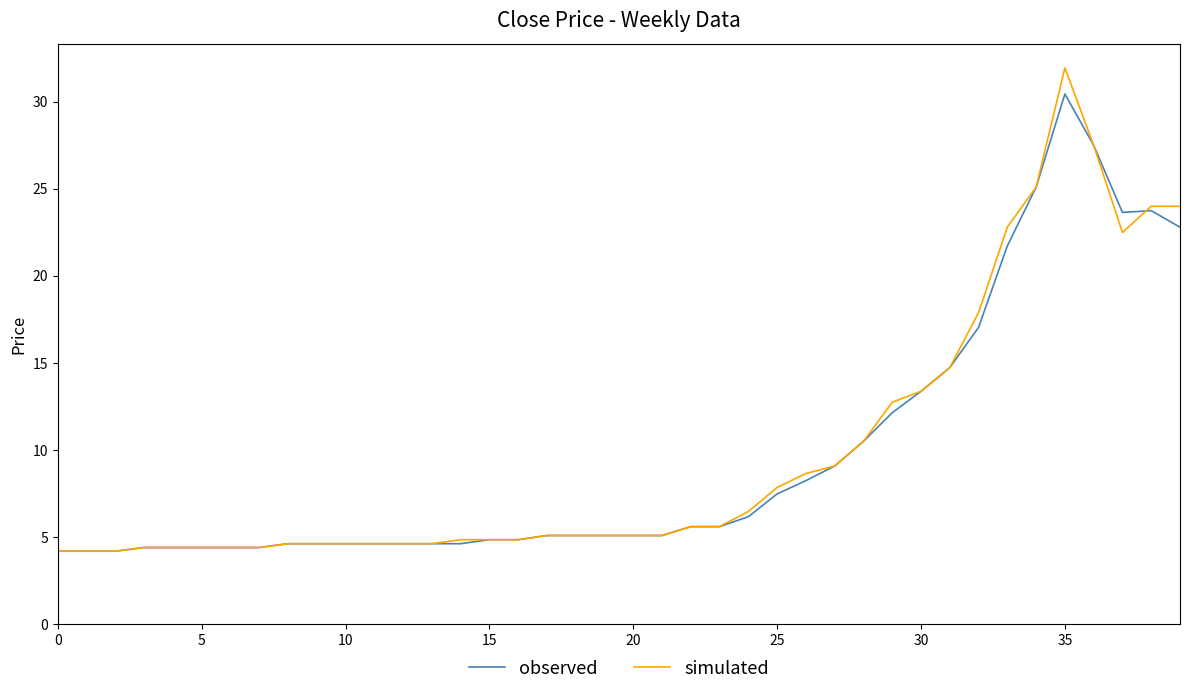

Which series has the largest range (max minus min)?

simulated